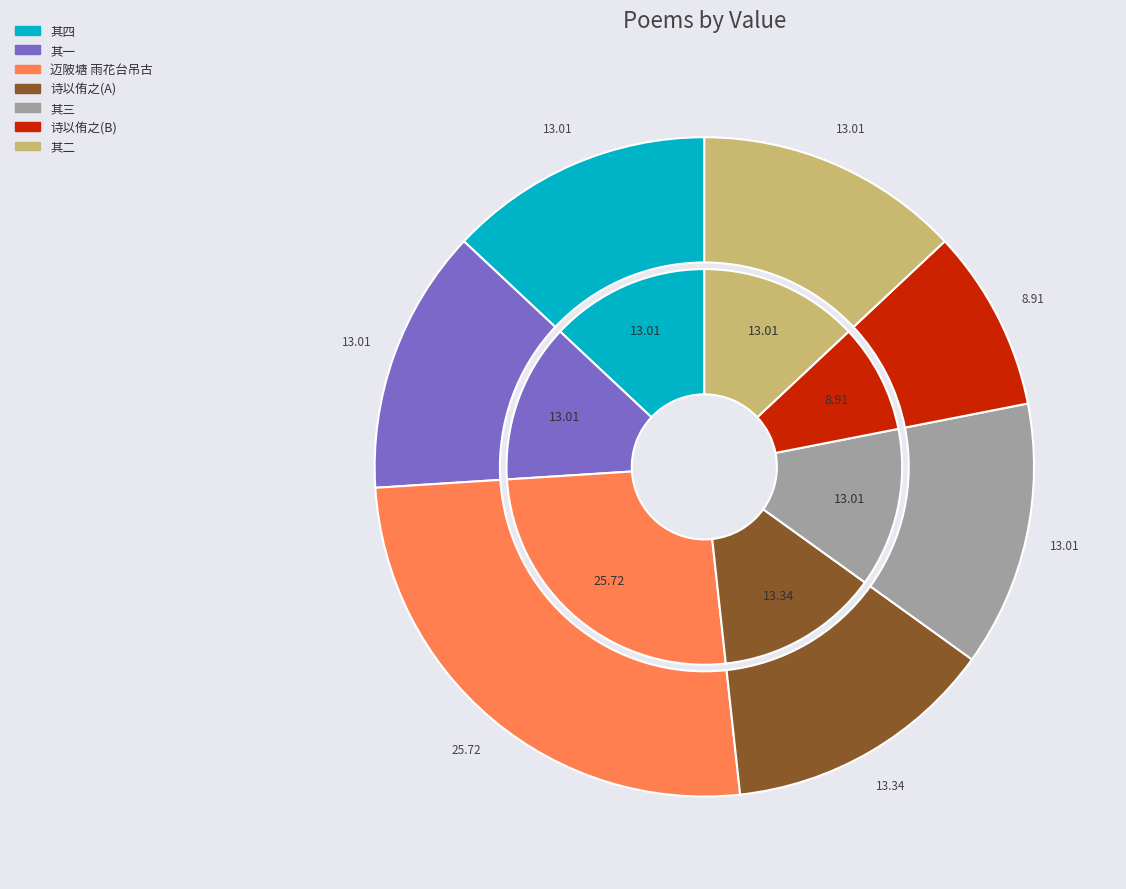

How many slices are in this pie chart?

7